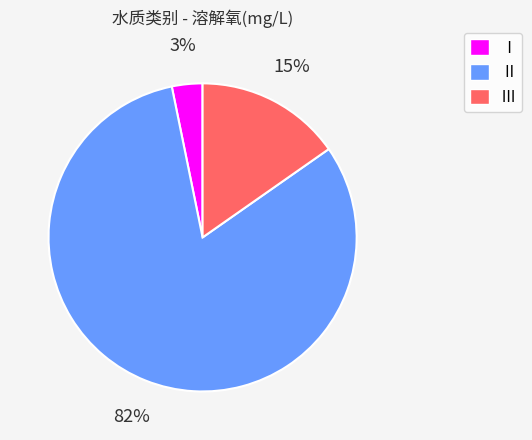

To the nearest percent, what is the average slice percentage?

33%